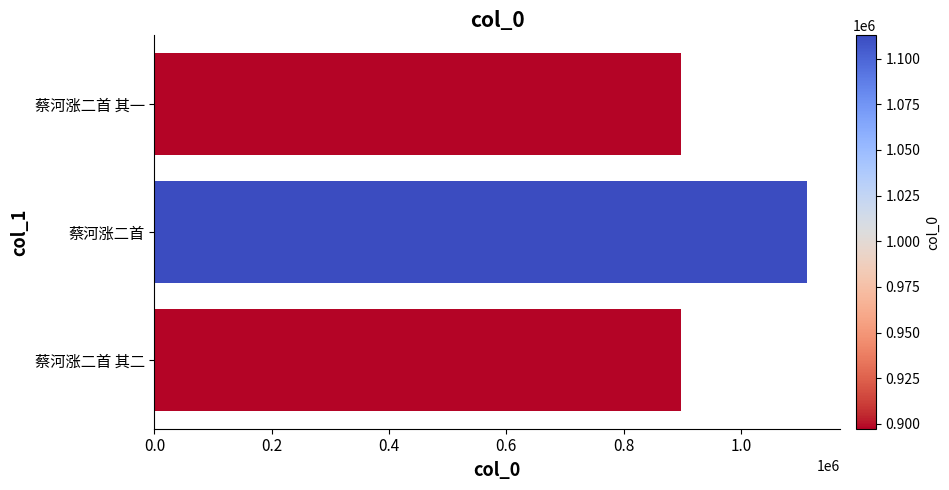

How many bars are there in total?

3